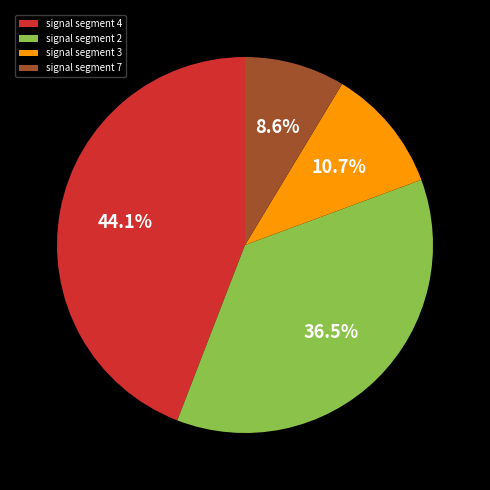

What percentage is NOT represented by signal segment 3?

89.3%